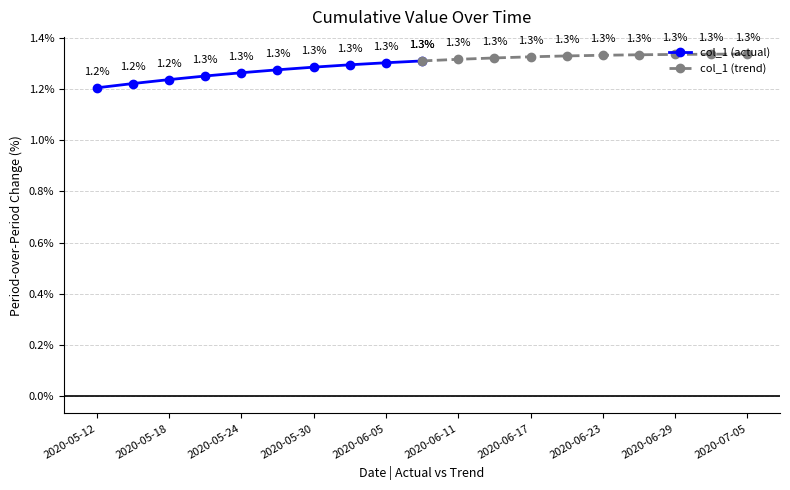

Is this an area chart (filled region under the line)?

No